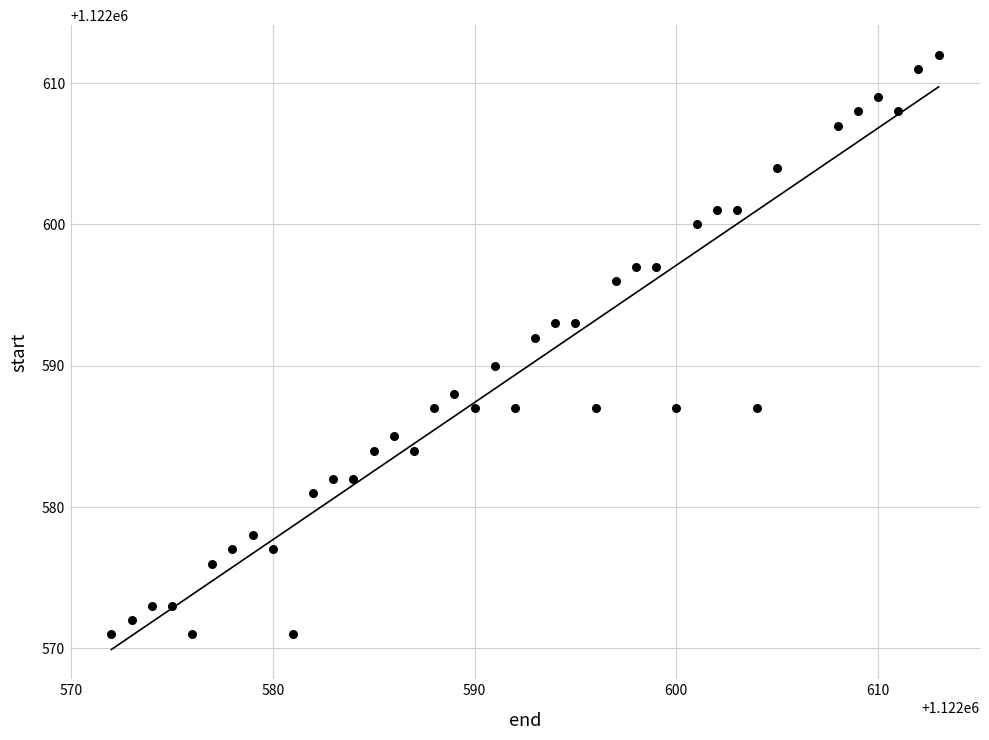

What is the range of Y values (max minus min)?

41